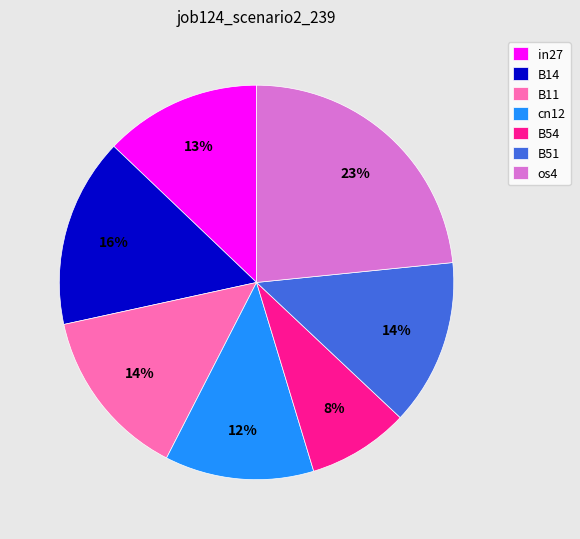

Count the number of slices in the pie.

7